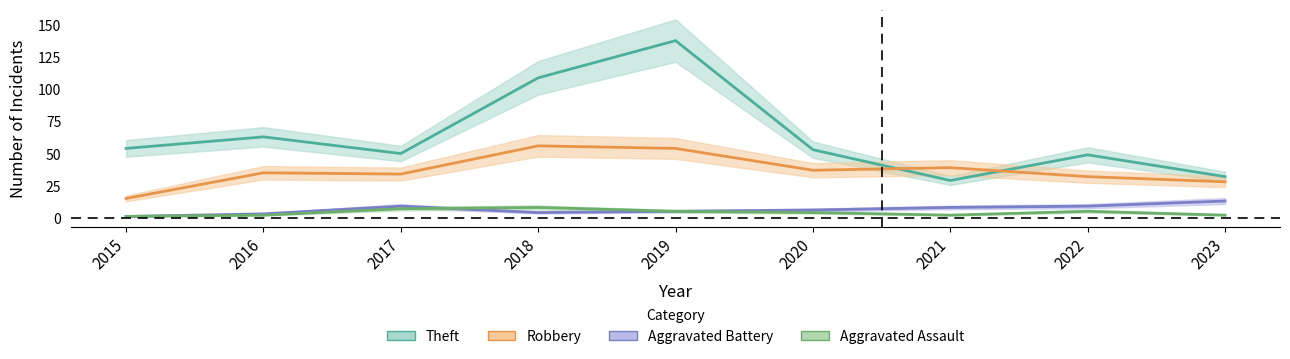

In Aggravated Assault, how many points are higher than both neighbors (excluding endpoints)?

2